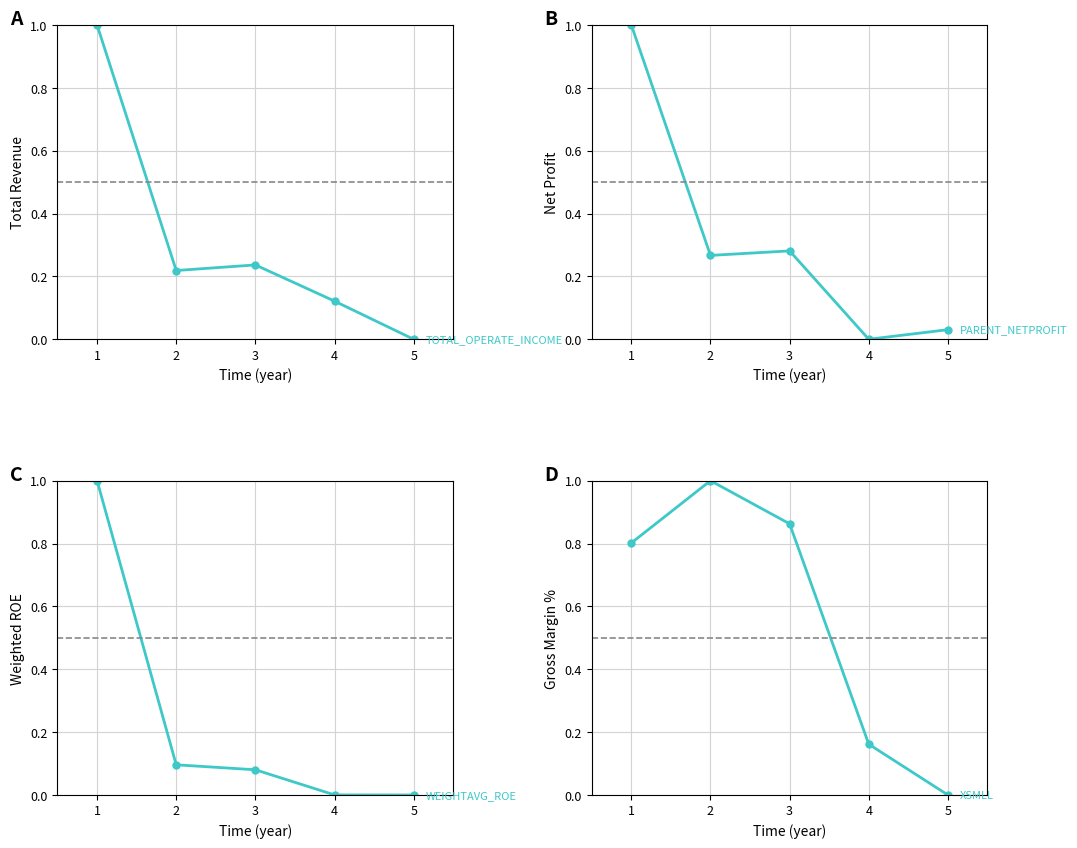

List the labels in order of XSMLL value, largest first.

2, 3, 1, 4, 5